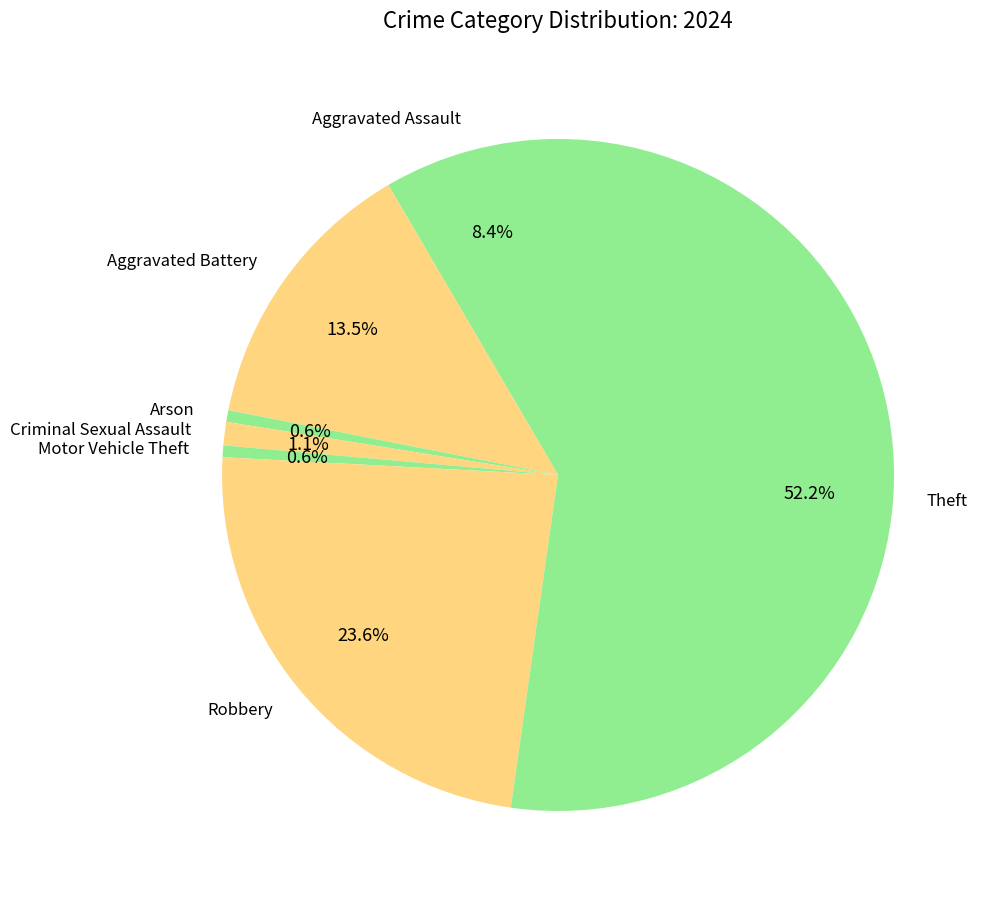

What is the total percentage of Motor Vehicle Theft and Theft?

52.8%